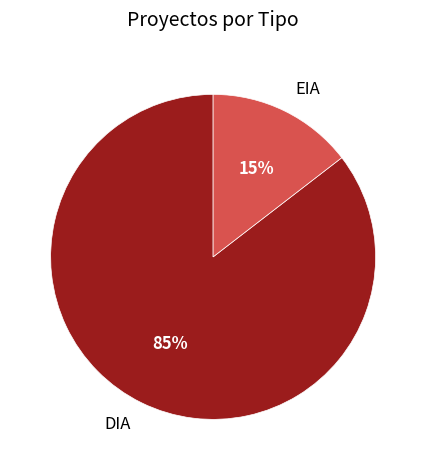

To the nearest percent, what is the combined percentage of EIA and DIA?

100%